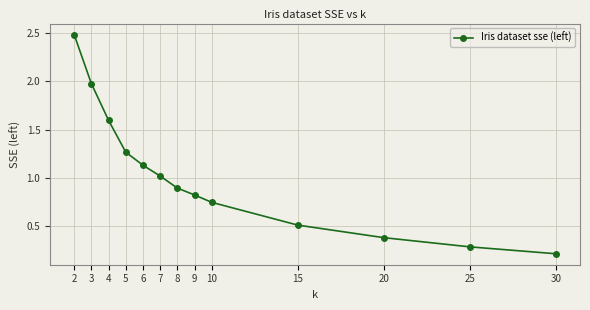

What is the value of the 10th point from the left?

0.5